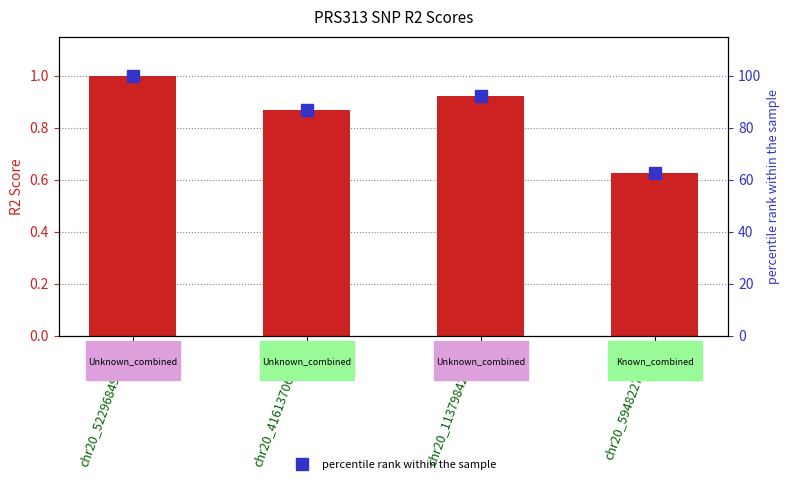

Which series has the widest spread of values?

percentile rank within the sample